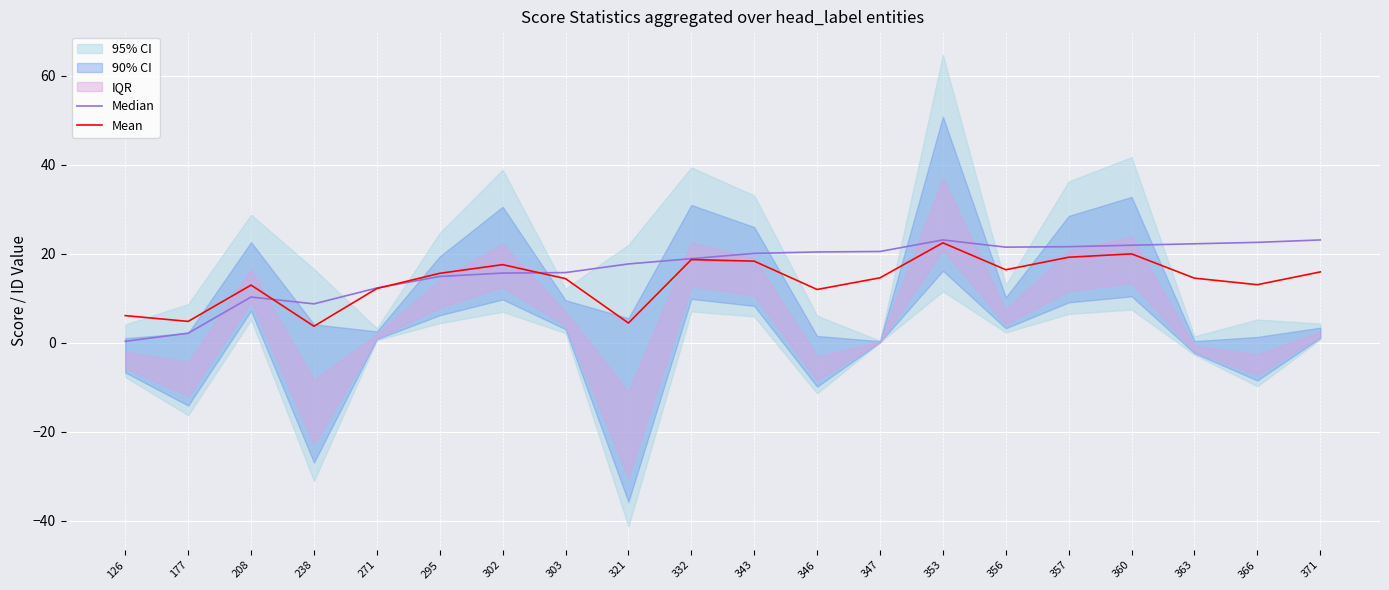

List the labels in order of Mean value, smallest first.

238, 321, 177, 126, 346, 271, 208, 366, 303, 363, 347, 295, 371, 356, 302, 343, 332, 357, 360, 353